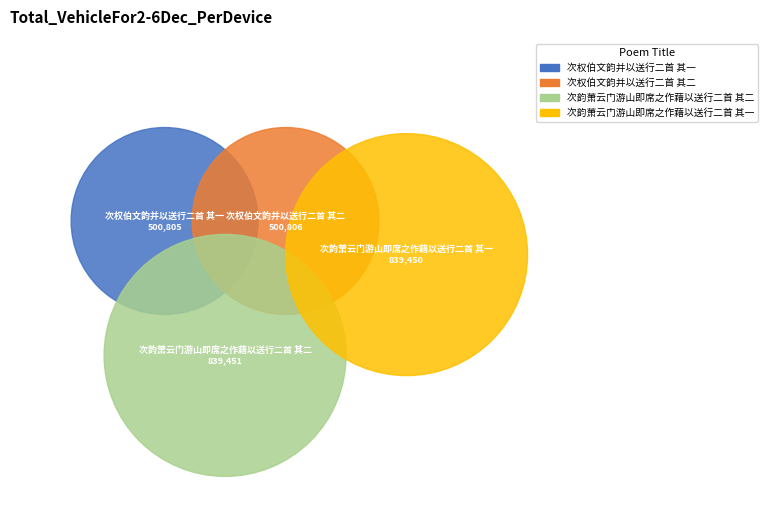

Which slice is the smallest?

次权伯文韵并以送行二首 其一